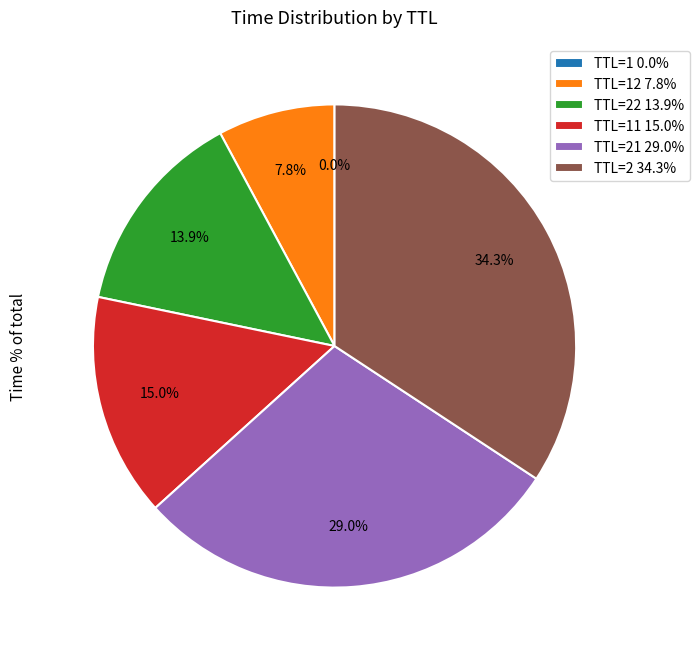

Which category has the biggest portion of the pie?

TTL=2 34.3%